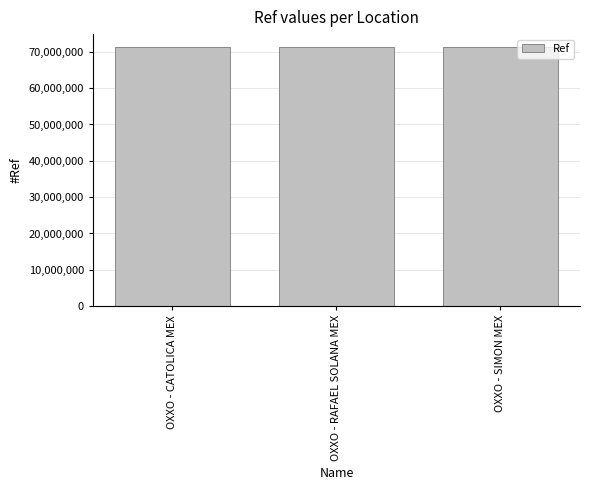

The chart shows a value of 110335137 at OXXO - CATOLICA MEX. True or false?

False